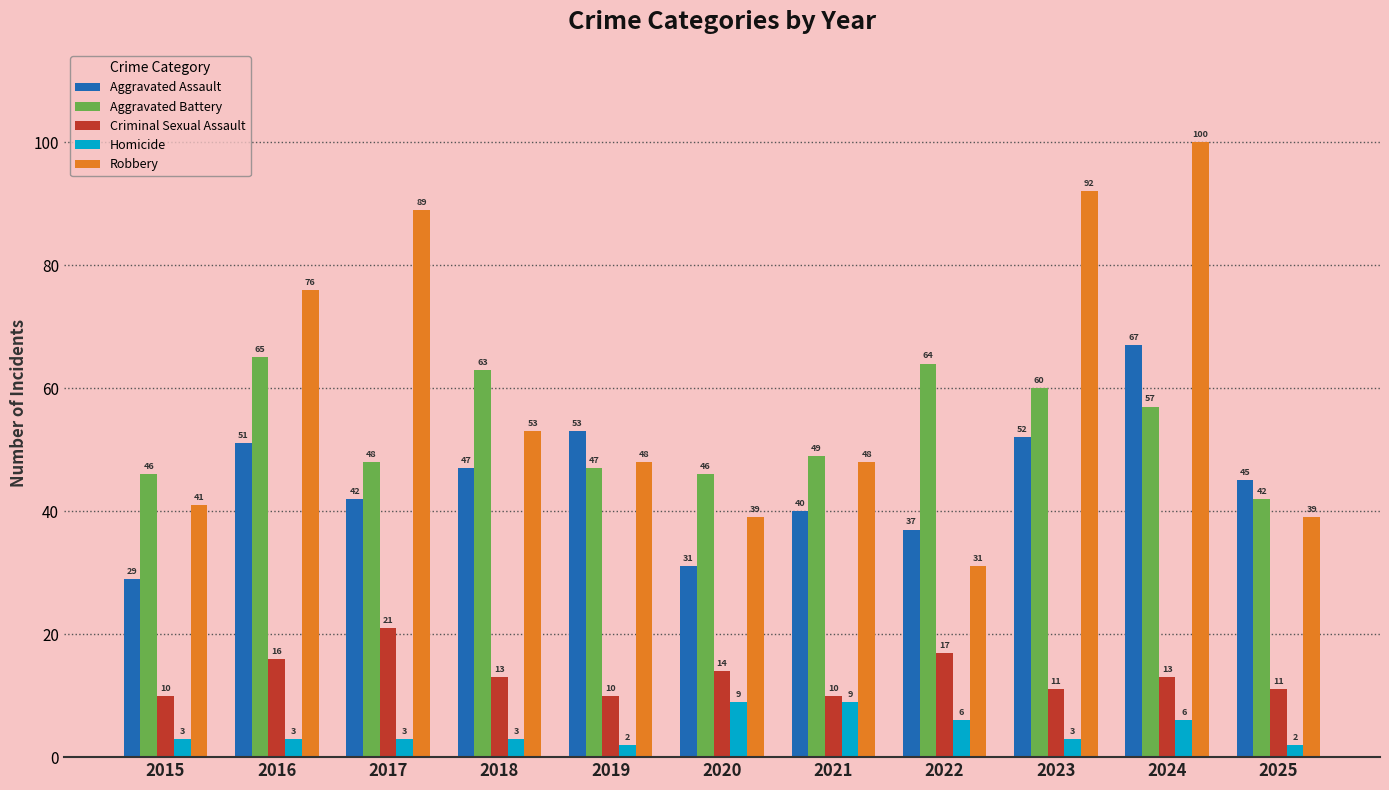

Which category has the lowest value in the Aggravated Battery series?

2025